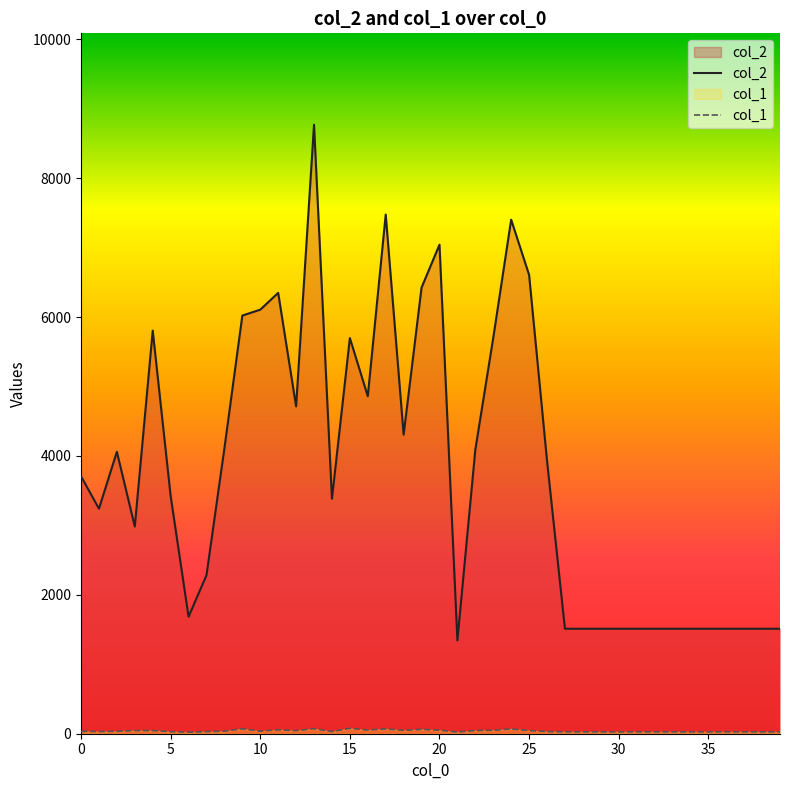

In col_2, how many points are lower than both neighbors (excluding endpoints)?

8